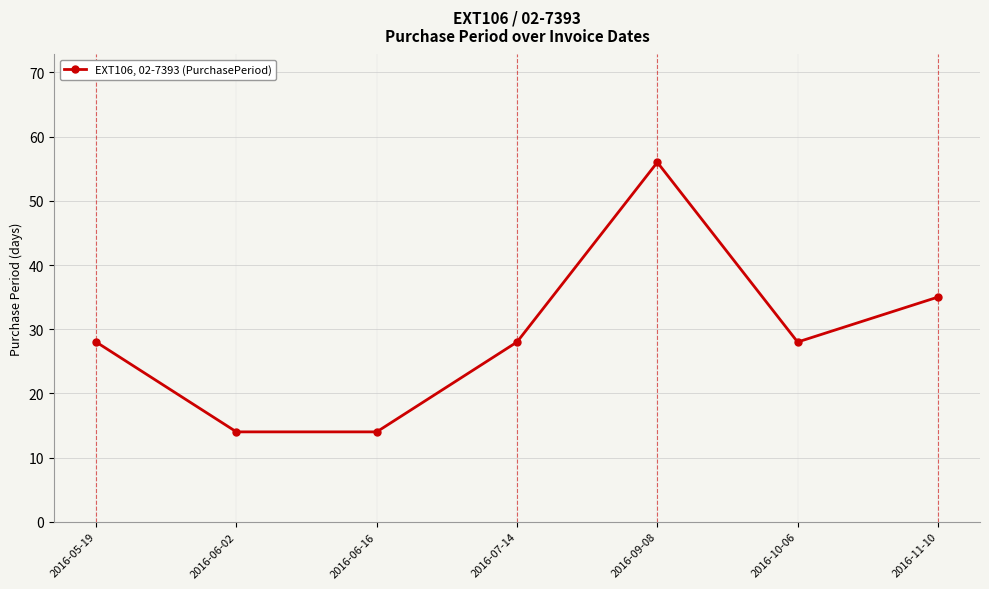

Where is the data nearest to the value 35?

2016-11-10